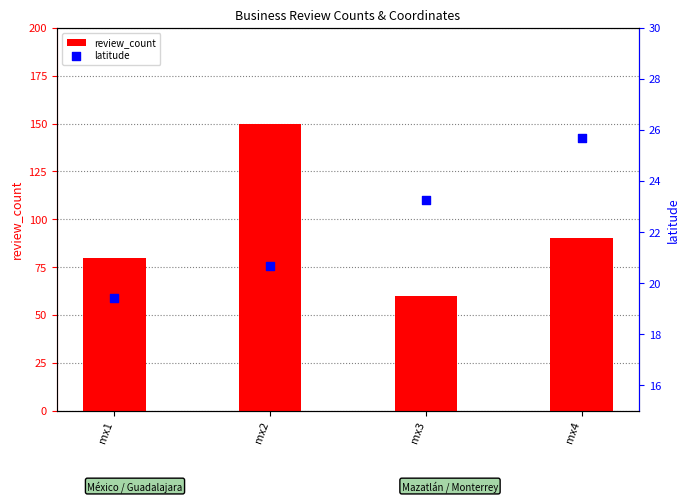

At how many categories does at least one series exceed 28?

4